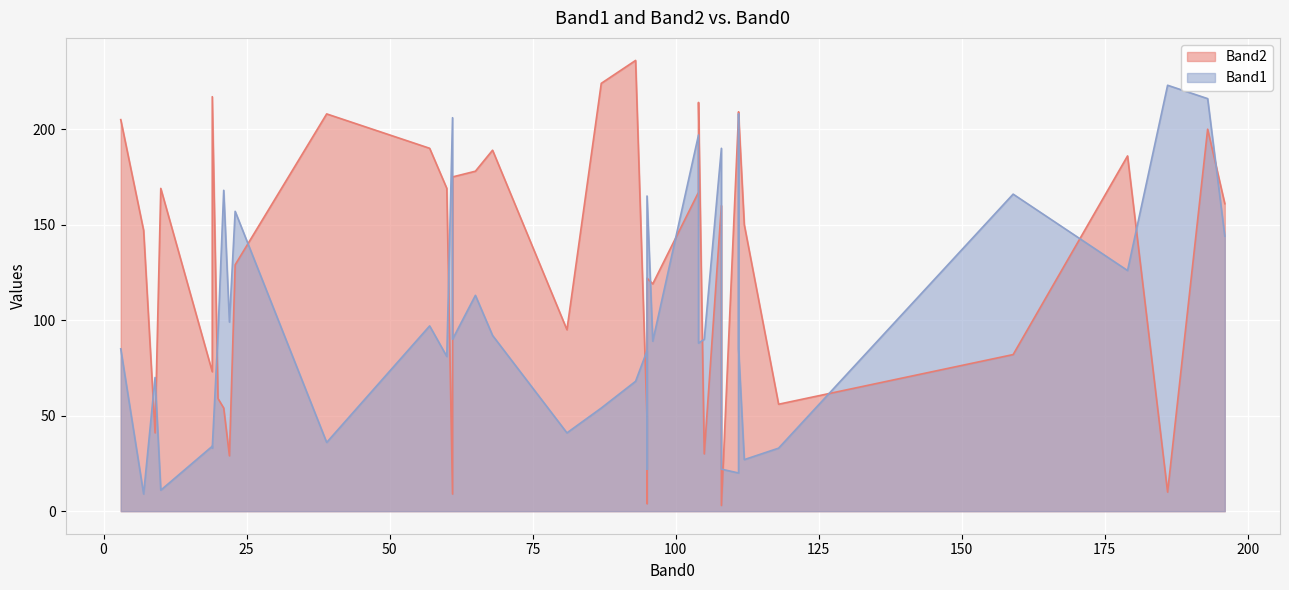

What is the difference between the Band2 values at 9 and 12?

46